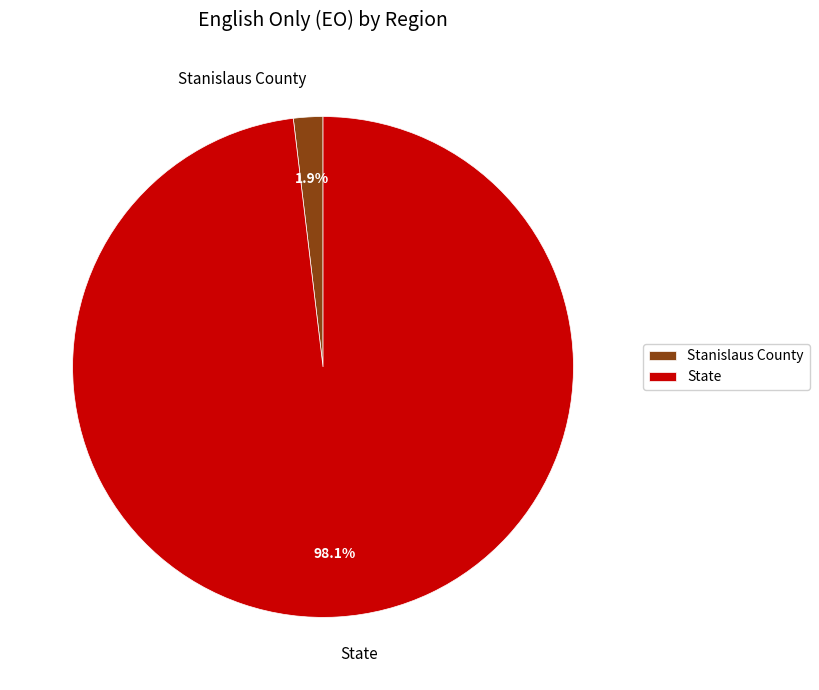

Which slice is the largest?

State